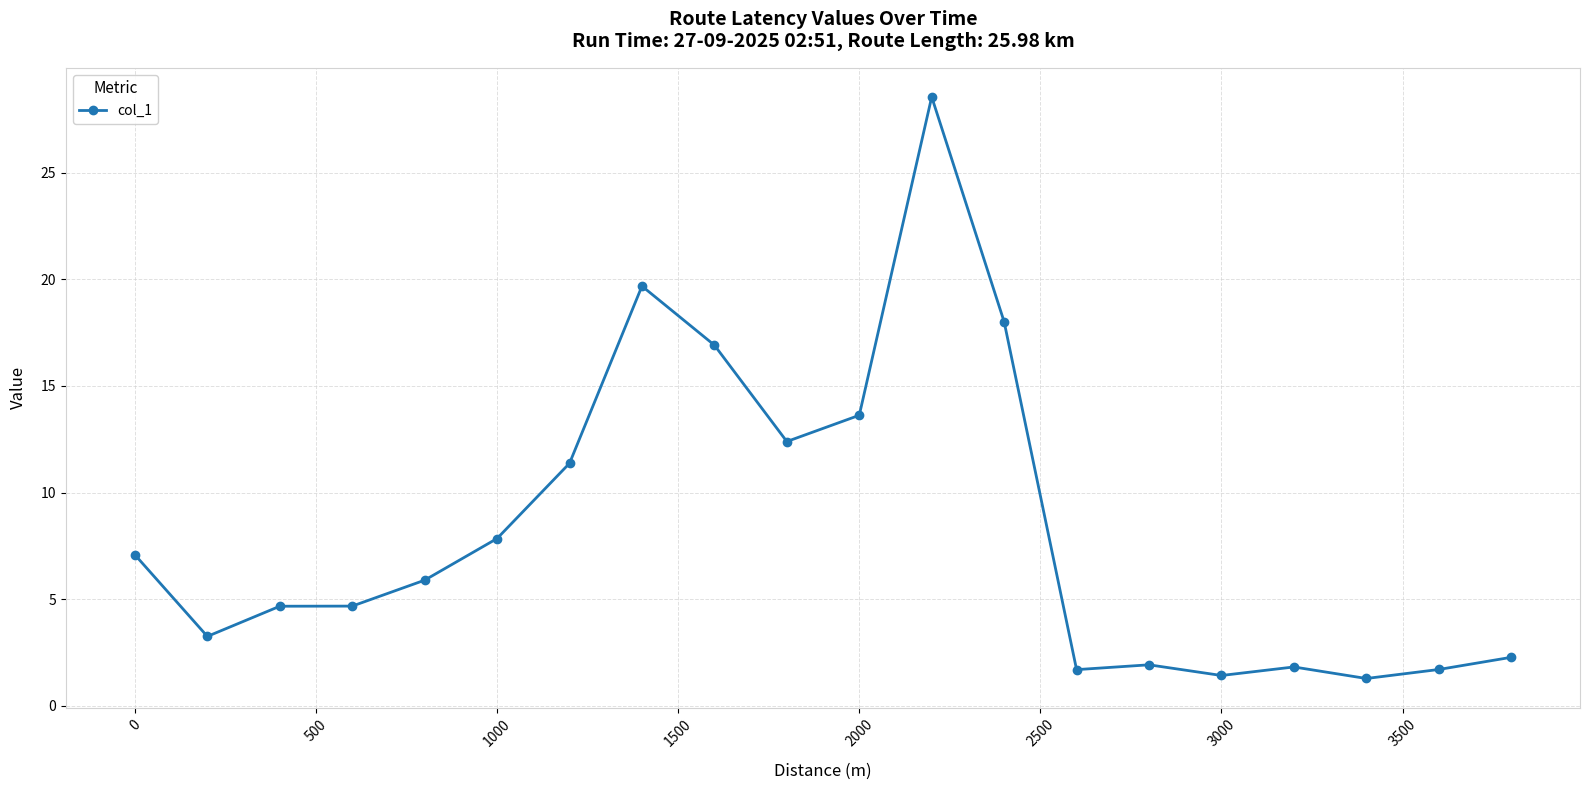

What is the difference between the maximum and minimum values?

27.3